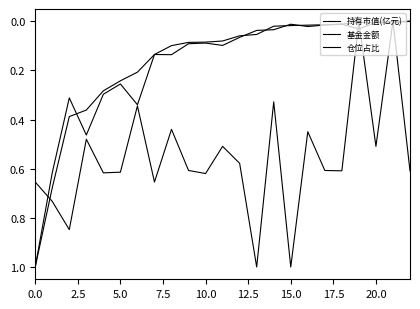

How many lines are shown in the chart?

3